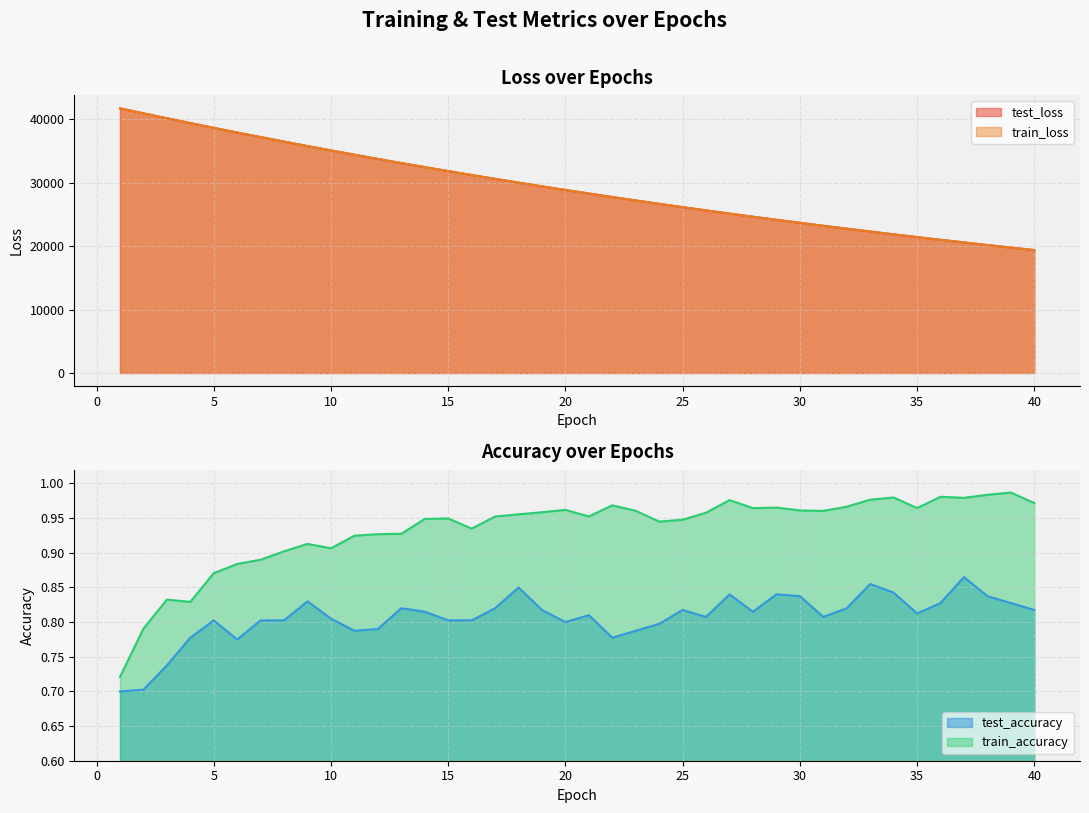

True or false: train_accuracy and test_loss cross at least once.

False